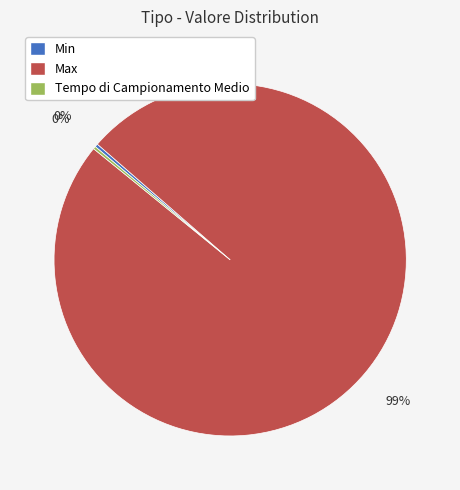

Which has a higher value, Max or Min?

Max